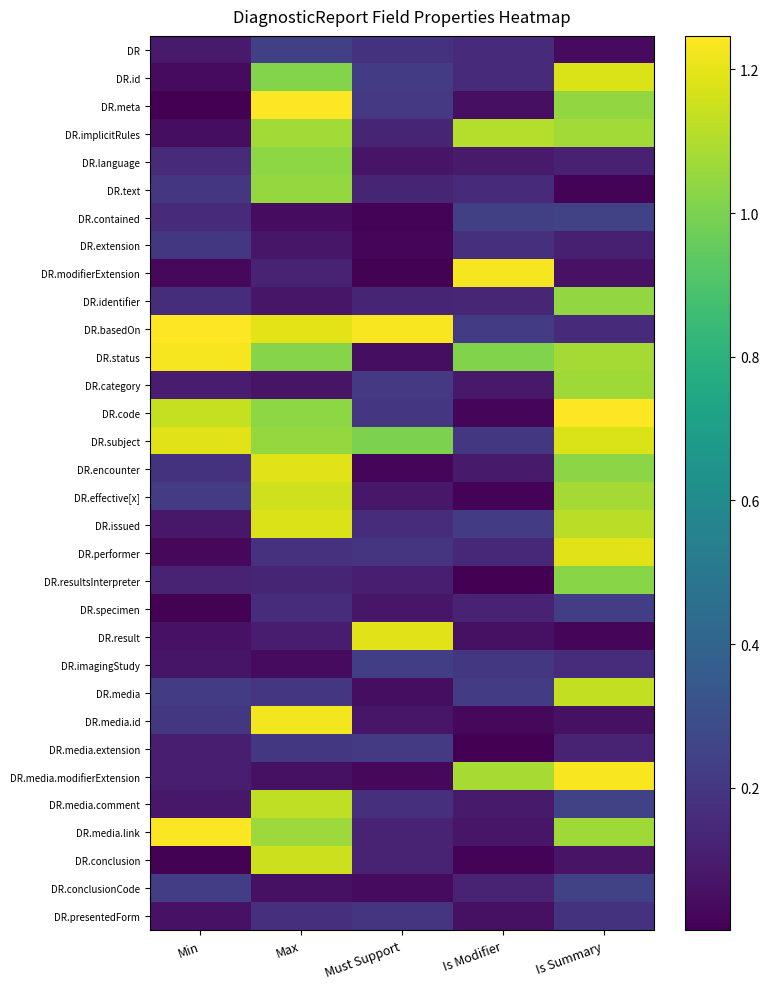

Reading left to right, extract all data points from this chart.

DR: Min=0.1	Max=0.2	Must Support=0.2	Is Modifier=0.1	Is Summary=0.0
DR.id: Min=0.0	Max=1.0	Must Support=0.2	Is Modifier=0.2	Is Summary=1.2
DR.meta: Min=0.0	Max=1.2	Must Support=0.2	Is Modifier=0.1	Is Summary=1.0
DR.implicitRules: Min=0.0	Max=1.1	Must Support=0.1	Is Modifier=1.1	Is Summary=1.1
DR.language: Min=0.2	Max=1.0	Must Support=0.1	Is Modifier=0.1	Is Summary=0.1
DR.text: Min=0.2	Max=1.0	Must Support=0.1	Is Modifier=0.1	Is Summary=0.0
DR.contained: Min=0.2	Max=0.0	Must Support=0.0	Is Modifier=0.2	Is Summary=0.2
DR.extension: Min=0.2	Max=0.1	Must Support=0.0	Is Modifier=0.2	Is Summary=0.1
DR.modifierExtension: Min=0.0	Max=0.1	Must Support=0.0	Is Modifier=1.2	Is Summary=0.1
DR.identifier: Min=0.2	Max=0.1	Must Support=0.1	Is Modifier=0.1	Is Summary=1.0
DR.basedOn: Min=1.2	Max=1.2	Must Support=1.2	Is Modifier=0.2	Is Summary=0.1
DR.status: Min=1.2	Max=1.0	Must Support=0.0	Is Modifier=1.0	Is Summary=1.1
DR.category: Min=0.1	Max=0.1	Must Support=0.2	Is Modifier=0.1	Is Summary=1.1
DR.code: Min=1.1	Max=1.0	Must Support=0.2	Is Modifier=0.0	Is Summary=1.2
DR.subject: Min=1.2	Max=1.0	Must Support=1.0	Is Modifier=0.2	Is Summary=1.2
DR.encounter: Min=0.2	Max=1.2	Must Support=0.0	Is Modifier=0.1	Is Summary=1.0
DR.effective[x]: Min=0.2	Max=1.2	Must Support=0.1	Is Modifier=0.0	Is Summary=1.1
DR.issued: Min=0.1	Max=1.2	Must Support=0.2	Is Modifier=0.2	Is Summary=1.1
DR.performer: Min=0.0	Max=0.2	Must Support=0.2	Is Modifier=0.1	Is Summary=1.2
DR.resultsInterpreter: Min=0.1	Max=0.1	Must Support=0.1	Is Modifier=0.0	Is Summary=1.0
DR.specimen: Min=0.0	Max=0.2	Must Support=0.1	Is Modifier=0.1	Is Summary=0.2
DR.result: Min=0.1	Max=0.1	Must Support=1.2	Is Modifier=0.1	Is Summary=0.0
DR.imagingStudy: Min=0.1	Max=0.0	Must Support=0.2	Is Modifier=0.2	Is Summary=0.2
DR.media: Min=0.2	Max=0.2	Must Support=0.0	Is Modifier=0.2	Is Summary=1.1
DR.media.id: Min=0.2	Max=1.2	Must Support=0.1	Is Modifier=0.0	Is Summary=0.1
DR.media.extension: Min=0.1	Max=0.2	Must Support=0.2	Is Modifier=0.0	Is Summary=0.1
DR.media.modifierExtension: Min=0.1	Max=0.1	Must Support=0.0	Is Modifier=1.1	Is Summary=1.2
DR.media.comment: Min=0.1	Max=1.1	Must Support=0.2	Is Modifier=0.1	Is Summary=0.2
DR.media.link: Min=1.2	Max=1.1	Must Support=0.1	Is Modifier=0.1	Is Summary=1.1
DR.conclusion: Min=0.0	Max=1.2	Must Support=0.1	Is Modifier=0.0	Is Summary=0.1
DR.conclusionCode: Min=0.2	Max=0.1	Must Support=0.0	Is Modifier=0.1	Is Summary=0.2
DR.presentedForm: Min=0.1	Max=0.2	Must Support=0.2	Is Modifier=0.1	Is Summary=0.2